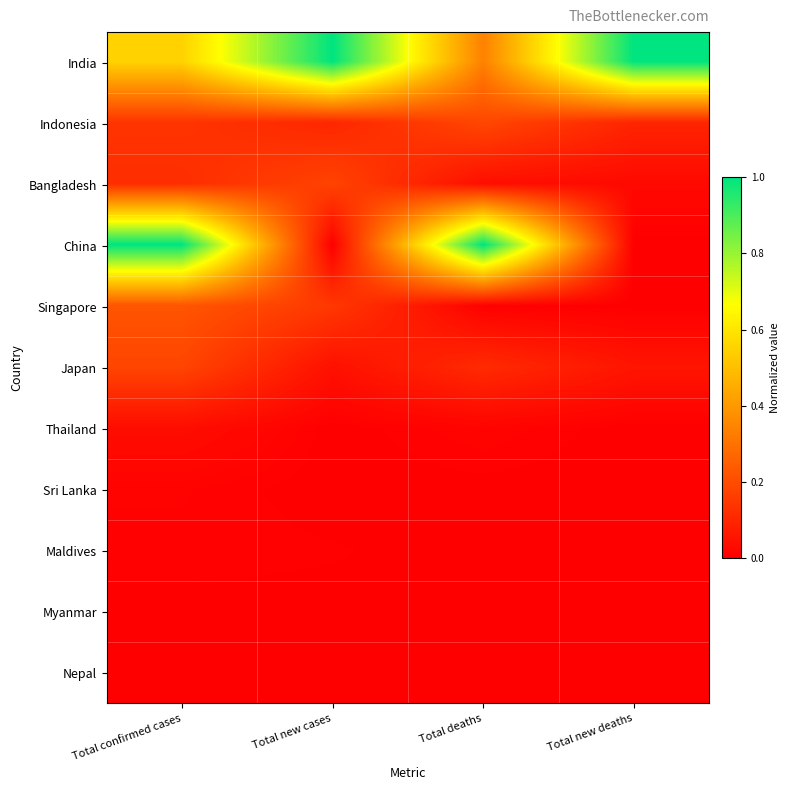

Reading left to right, list all the values displayed in this chart.

India: Total confirmed cases=0.6	Total new cases=1.0	Total deaths=0.3	Total new deaths=1.0
Indonesia: Total confirmed cases=0.1	Total new cases=0.1	Total deaths=0.2	Total new deaths=0.1
Bangladesh: Total confirmed cases=0.1	Total new cases=0.2	Total deaths=0.0	Total new deaths=0.0
China: Total confirmed cases=1.0	Total new cases=0.0	Total deaths=1.0	Total new deaths=0.0
Singapore: Total confirmed cases=0.2	Total new cases=0.1	Total deaths=0.0	Total new deaths=0.0
Japan: Total confirmed cases=0.2	Total new cases=0.0	Total deaths=0.1	Total new deaths=0.1
Thailand: Total confirmed cases=0.0	Total new cases=0.0	Total deaths=0.0	Total new deaths=0.0
Sri Lanka: Total confirmed cases=0.0	Total new cases=0.0	Total deaths=0.0	Total new deaths=0.0
Maldives: Total confirmed cases=0.0	Total new cases=0.0	Total deaths=0.0	Total new deaths=0.0
Myanmar: Total confirmed cases=0.0	Total new cases=0.0	Total deaths=0.0	Total new deaths=0.0
Nepal: Total confirmed cases=0.0	Total new cases=0.0	Total deaths=0.0	Total new deaths=0.0